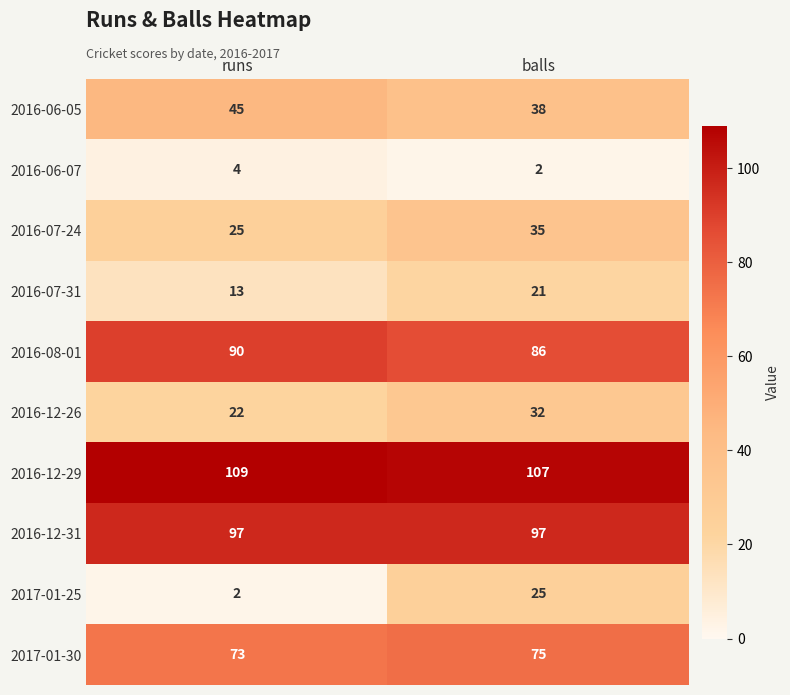

What is the approximate value of 2016-12-26 at runs?

22